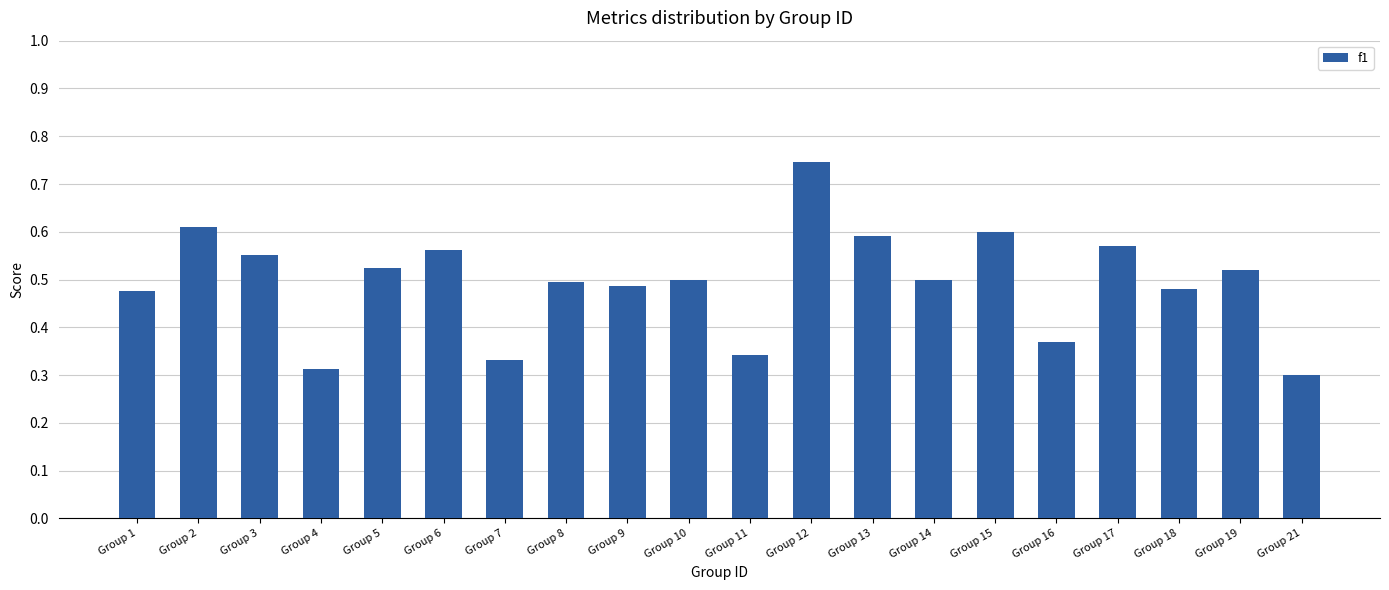

Which category has the highest value across all series?

Group 12